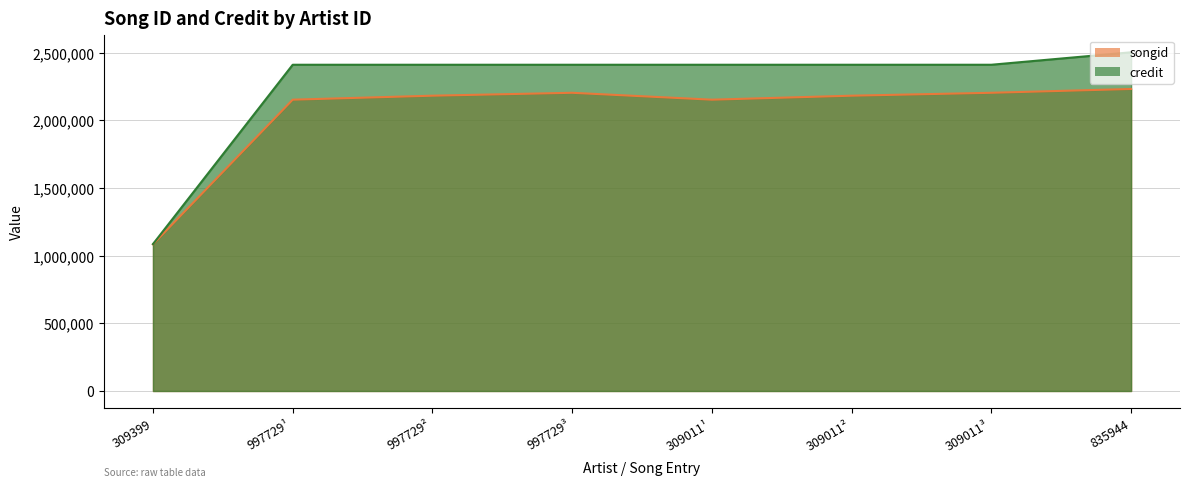

True or false: credit and songid cross at least once.

False